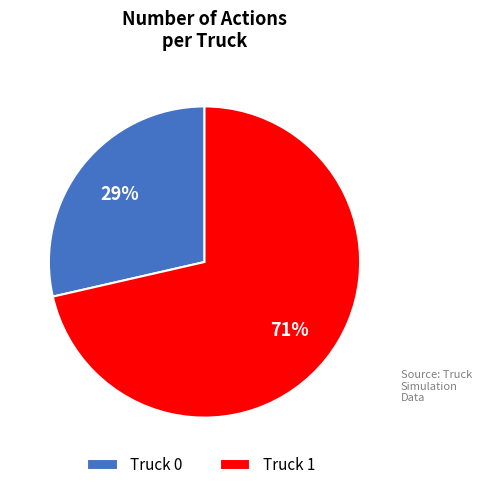

Do Truck 1 and Truck 0 together represent more than half of the pie?

Yes